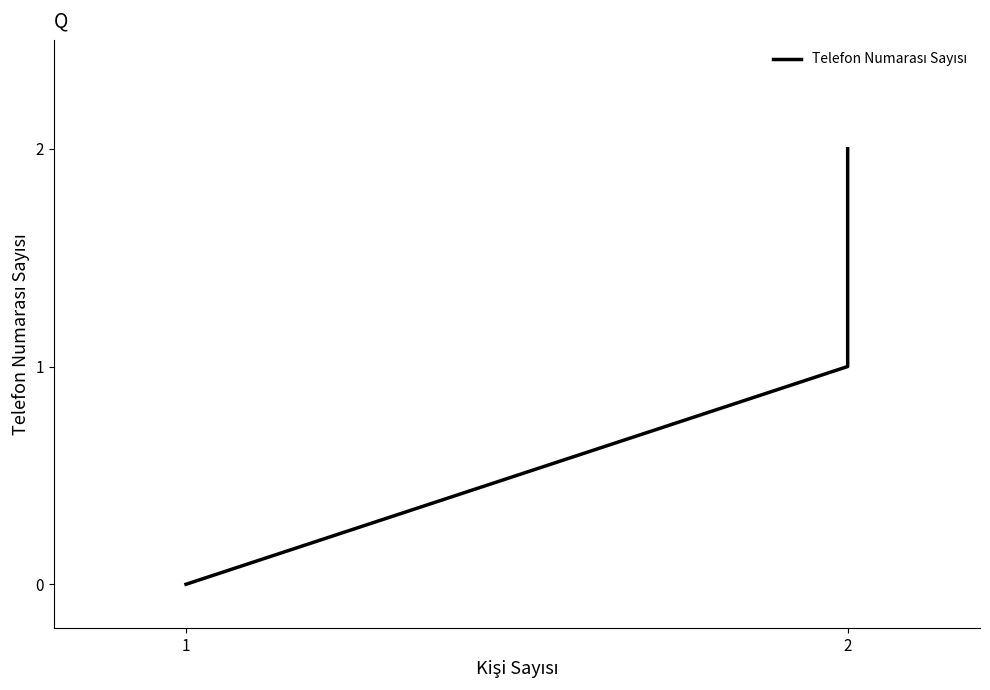

How many values are above zero?

2